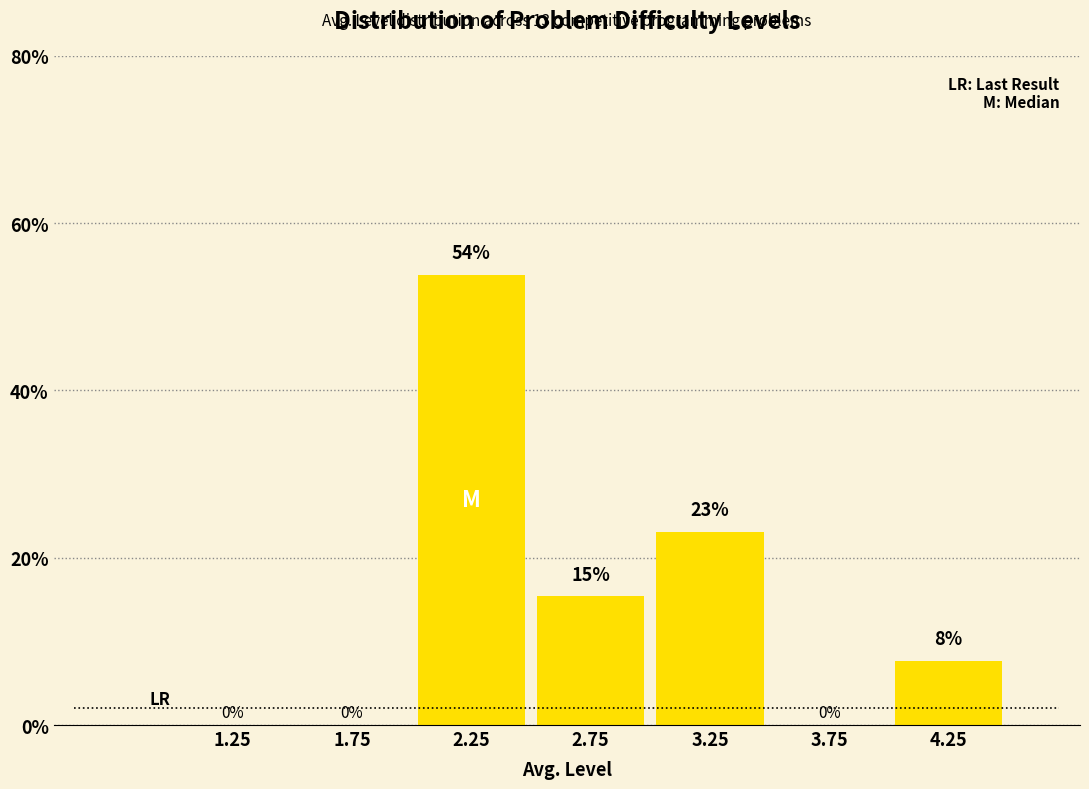

What is the sum of all values?

100.0